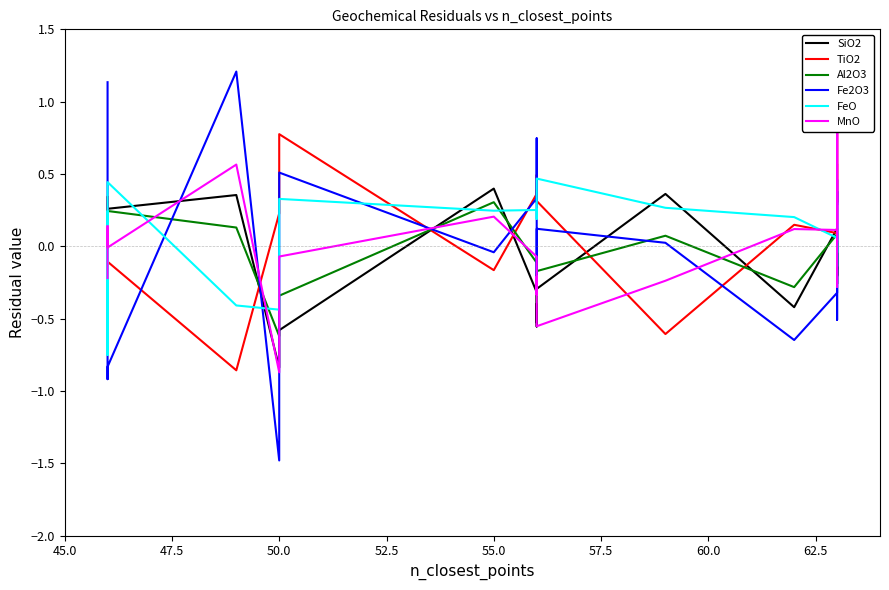

Which has a higher value, 45.0 or 60.0?

45.0